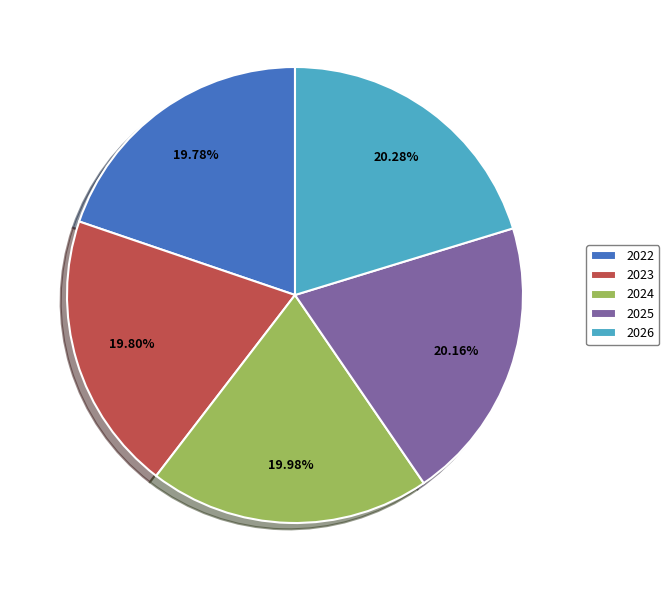

To the nearest percent, what portion does 2025 represent?

20%